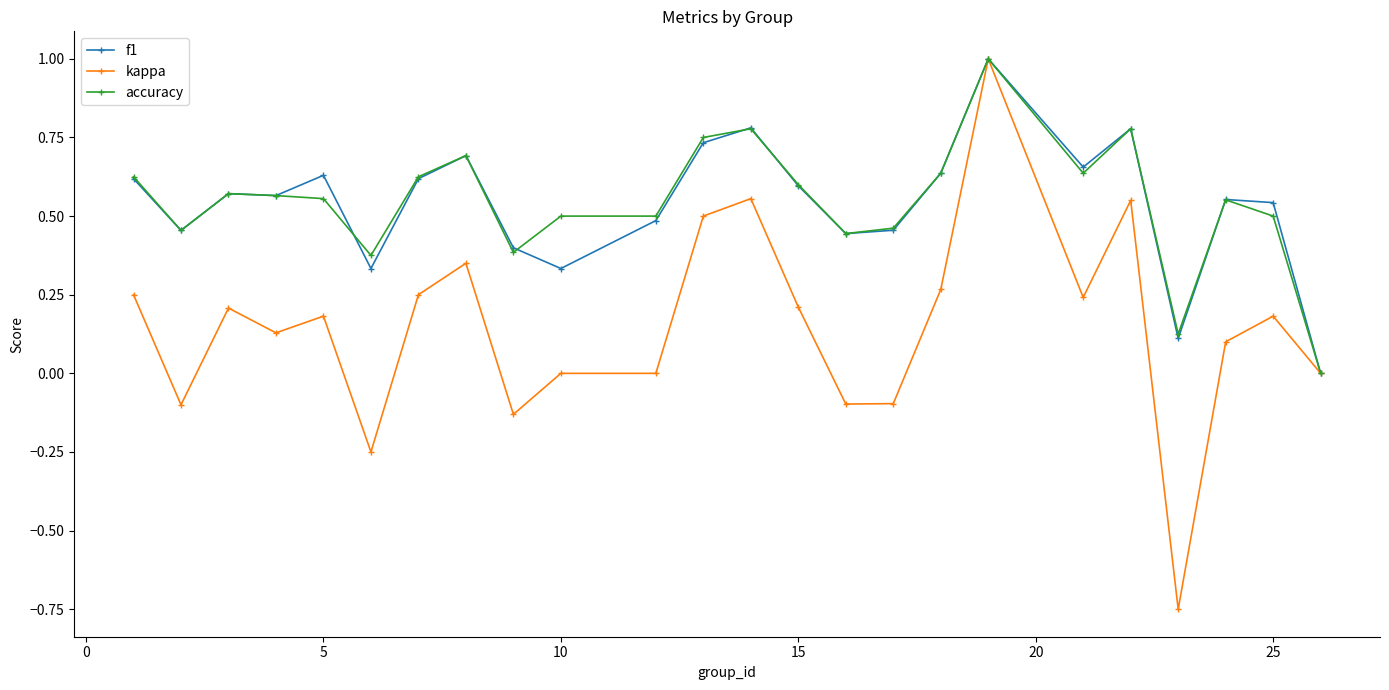

Which series has the widest spread of values?

kappa